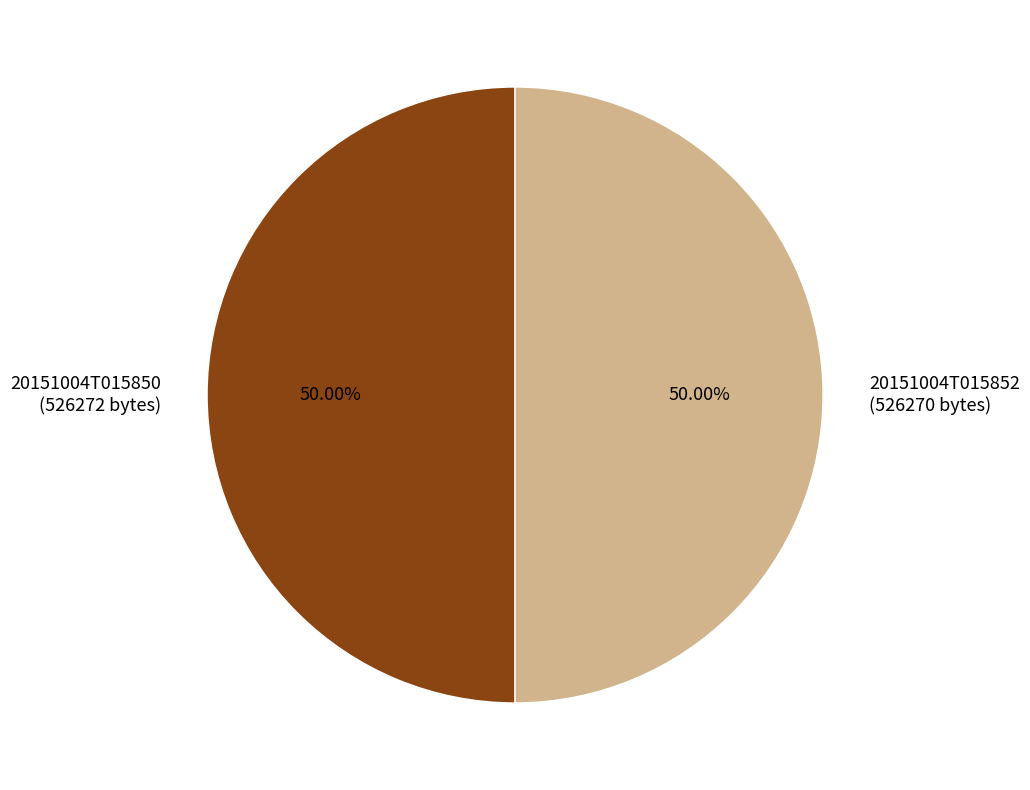

The 20151004T015852 slice represents 41% of the pie. True or false?

False